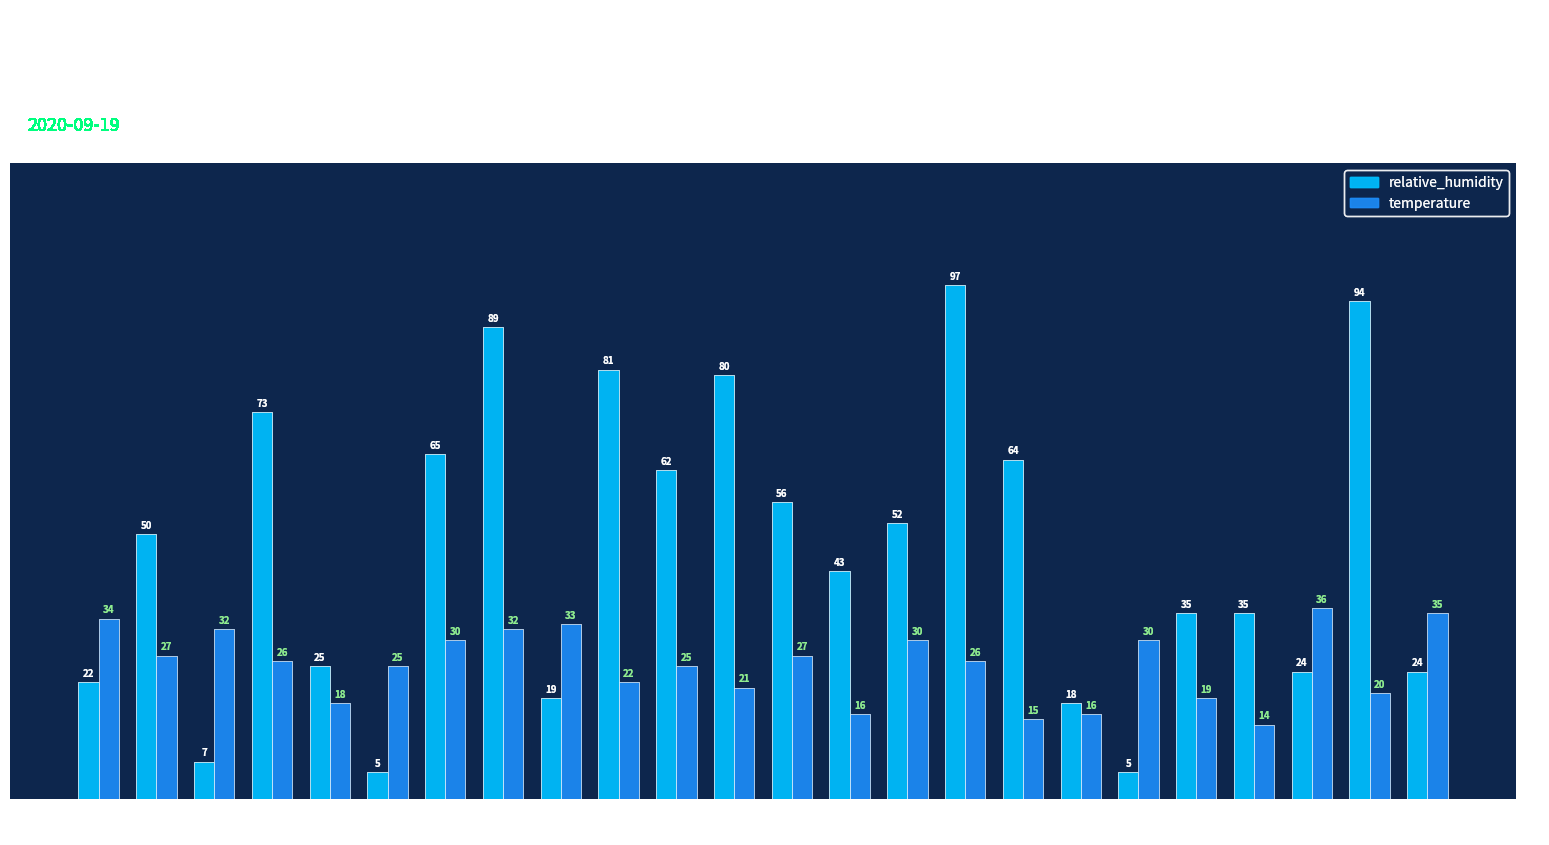

What is the label of the 3rd bar from the right?

21:00